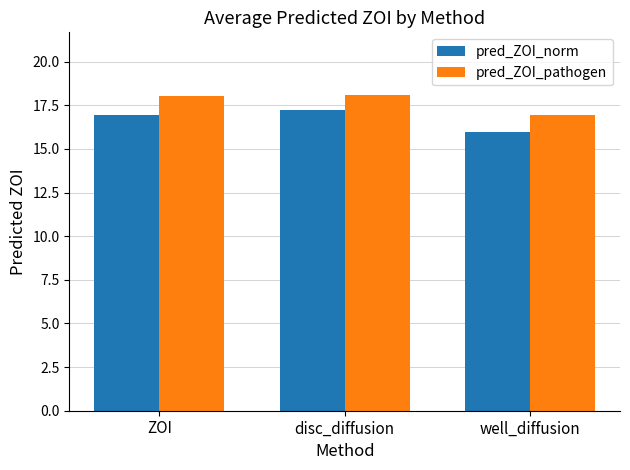

Reading right to left, list all the values displayed in this chart.

pred_ZOI_norm: well_diffusion=16.0	disc_diffusion=17.2	ZOI=17.0
pred_ZOI_pathogen: well_diffusion=17.0	disc_diffusion=18.1	ZOI=18.1